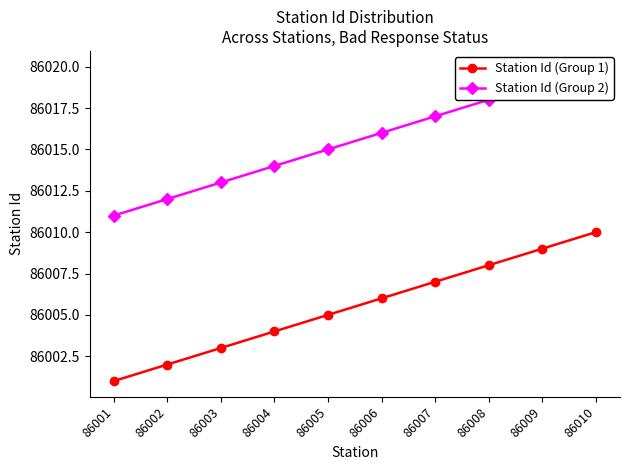

Which category has the lowest value across all series?

86001